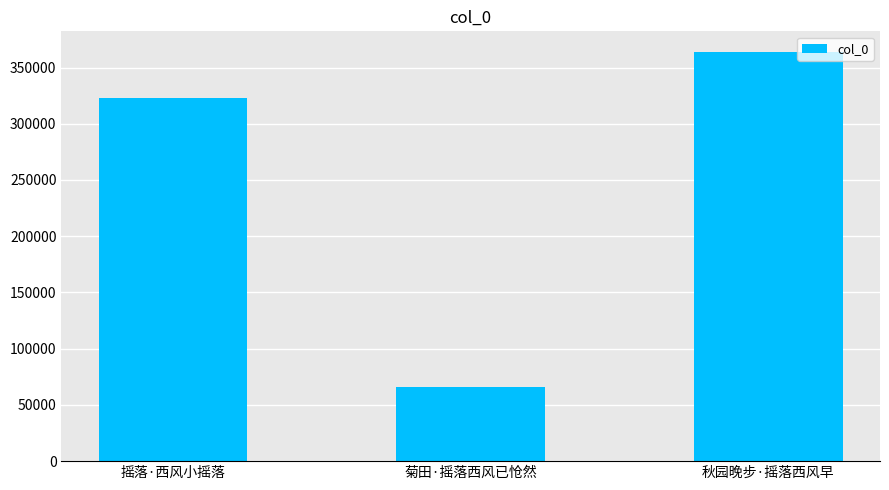

Reading left to right, transcribe all the data shown in this chart.

322667	65713	363972